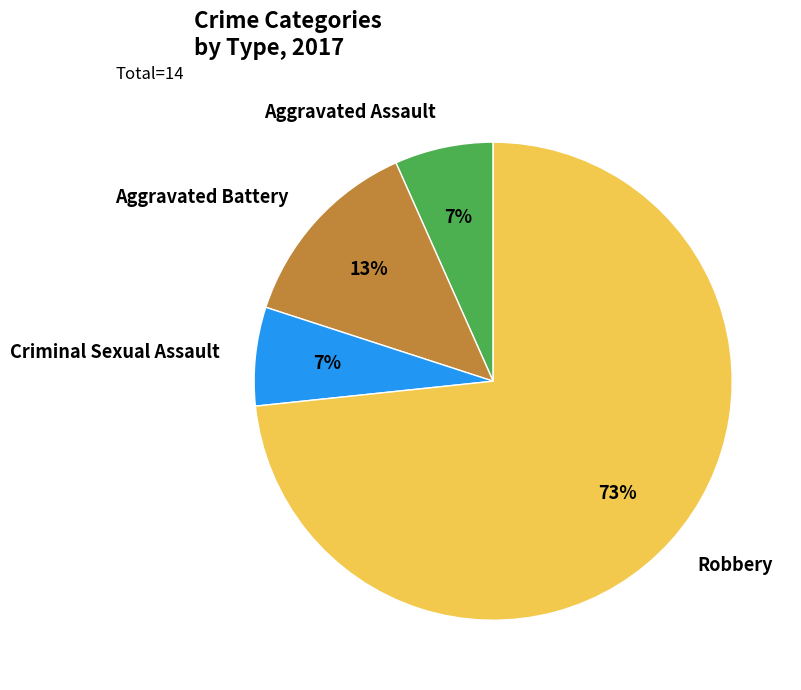

To the nearest percent, what is the combined percentage of Aggravated Battery and Criminal Sexual Assault?

20%